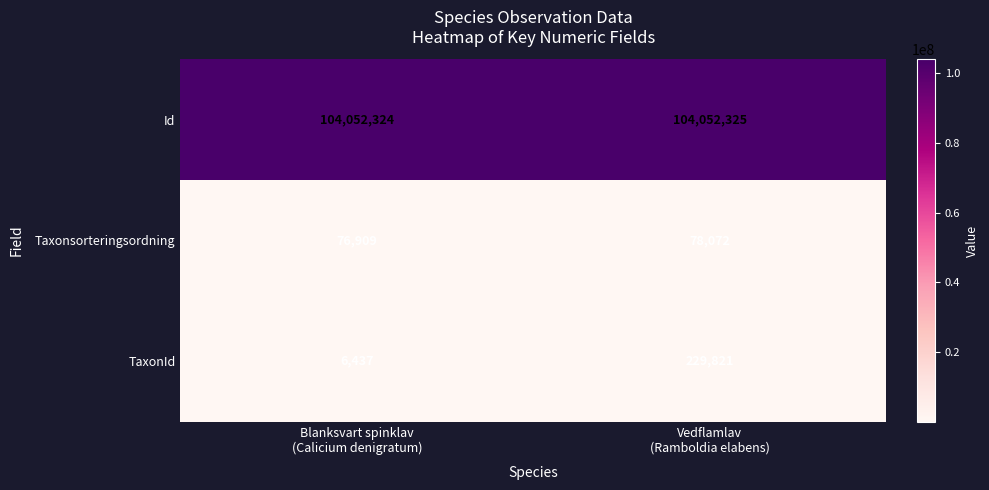

Rank the series by their maximum value, from highest to lowest.

Id, TaxonId, Taxonsorteringsordning